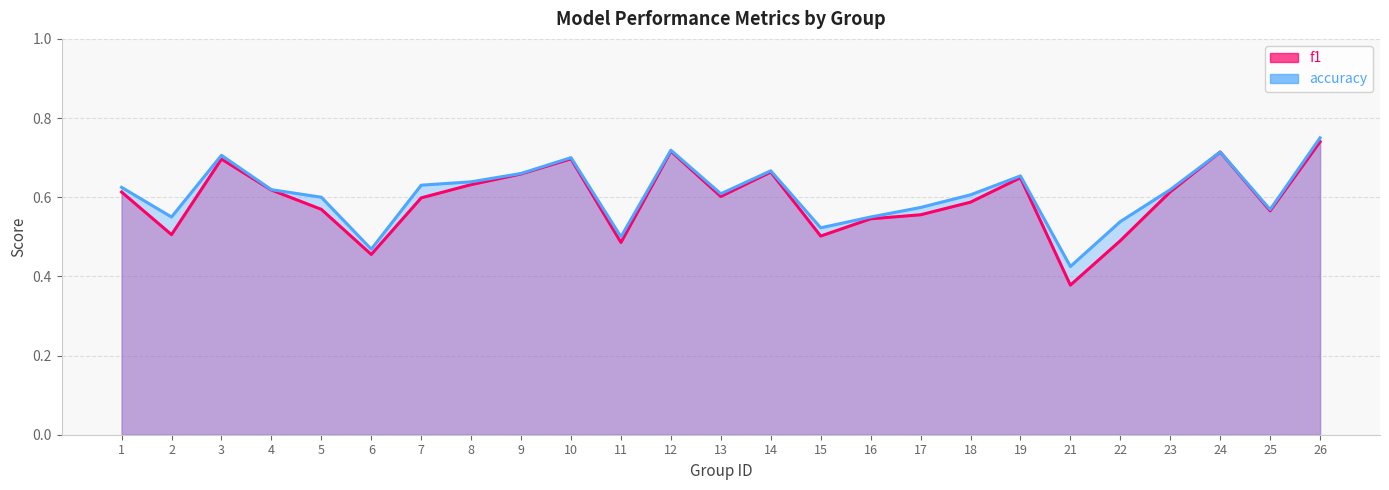

At 7, list the series in order from largest to smallest.

accuracy, f1